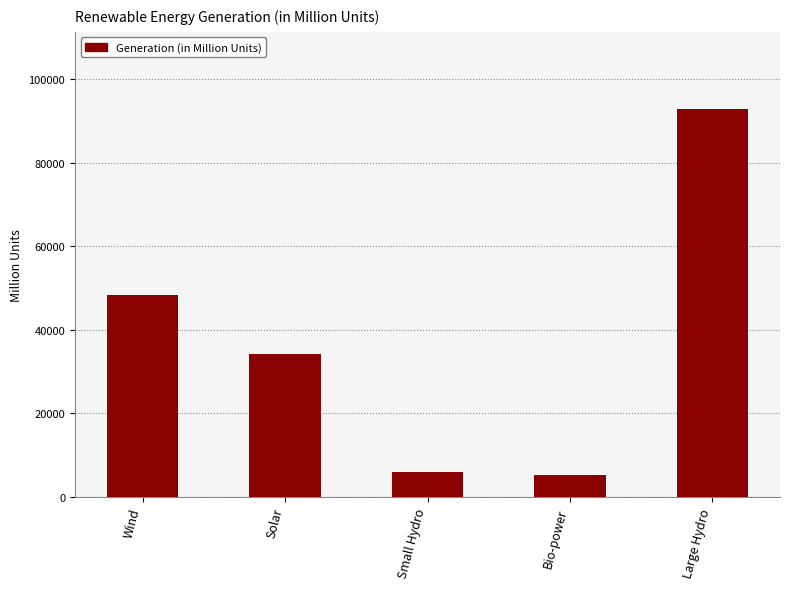

What is the smallest value displayed?

5228.6